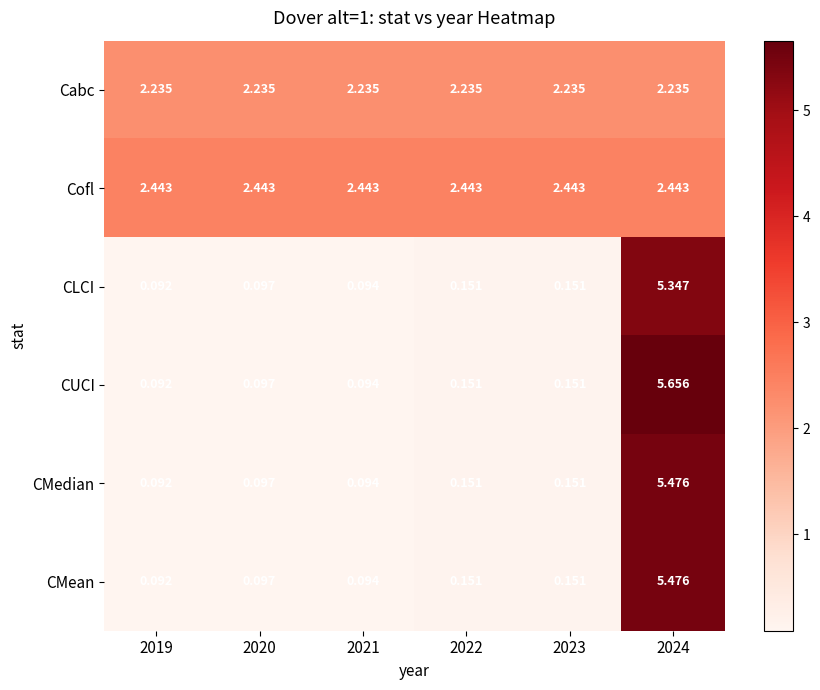

Which category has the lowest value across all series?

2019